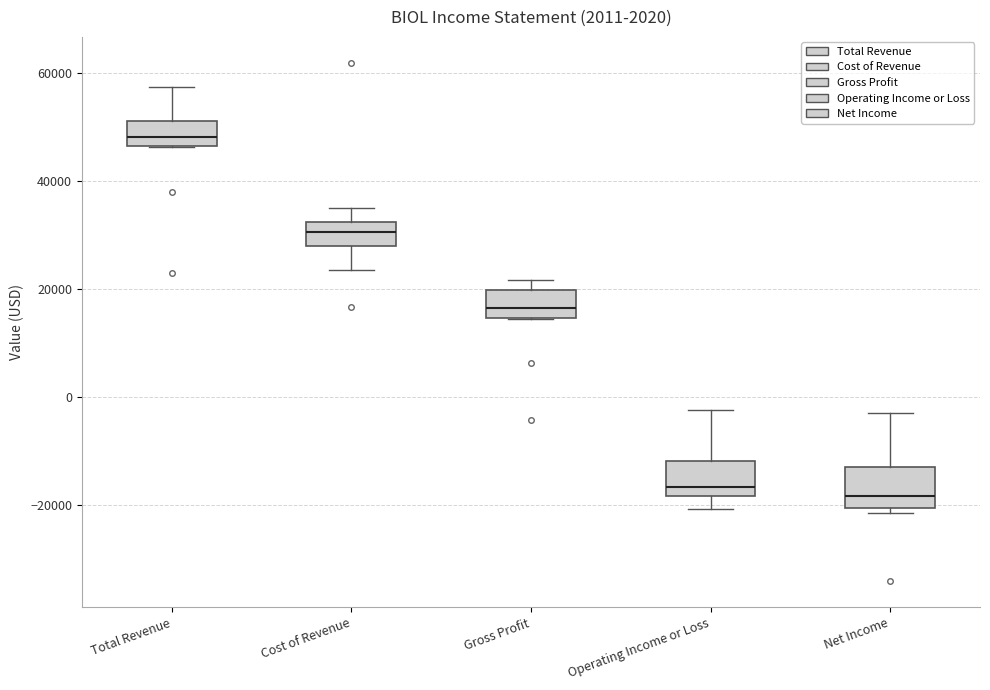

Where is the upper edge of the box for Cost of Revenue on the y-axis? The values are not printed on the chart, so give them approximately, as read against the axis.

32000